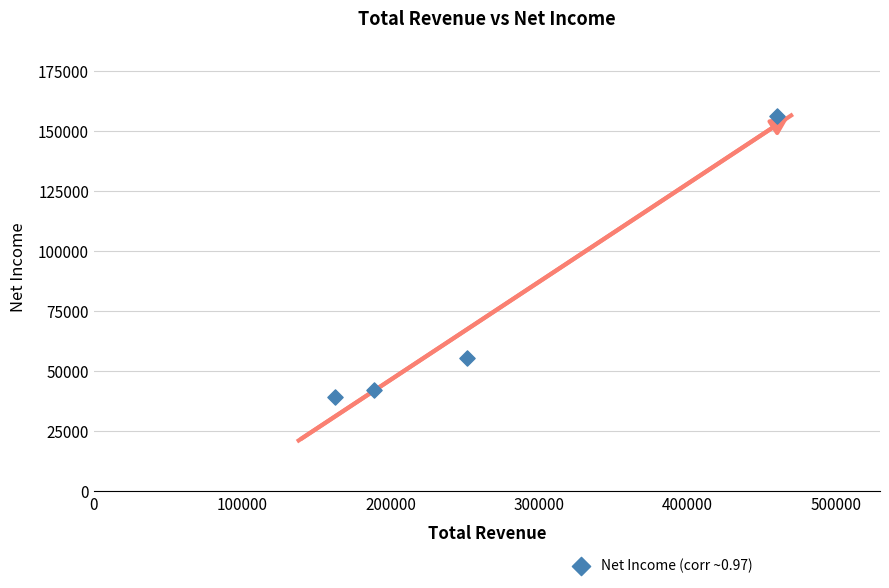

What is the average Y value?

73325